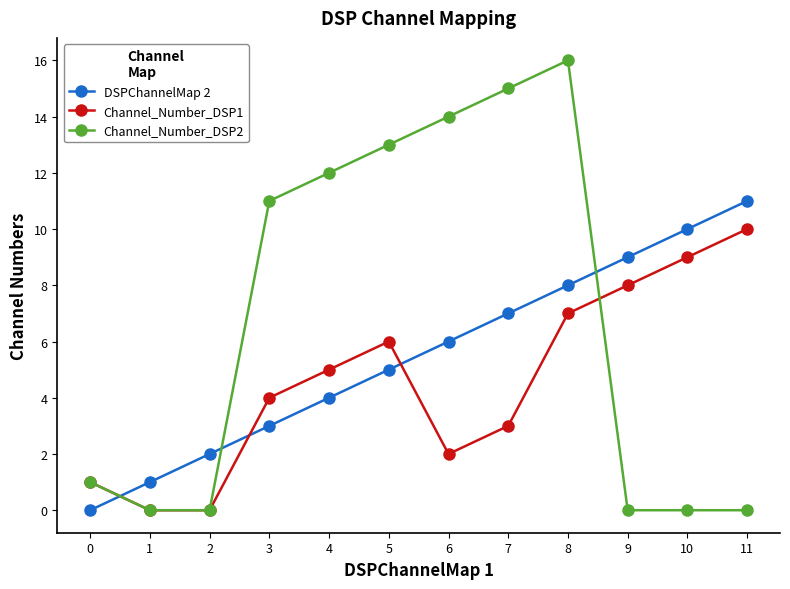

What is the highest value of the DSPChannelMap 2 series?

11